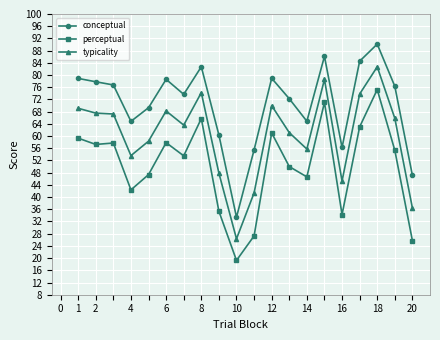

Which series has the largest total across all categories?

conceptual